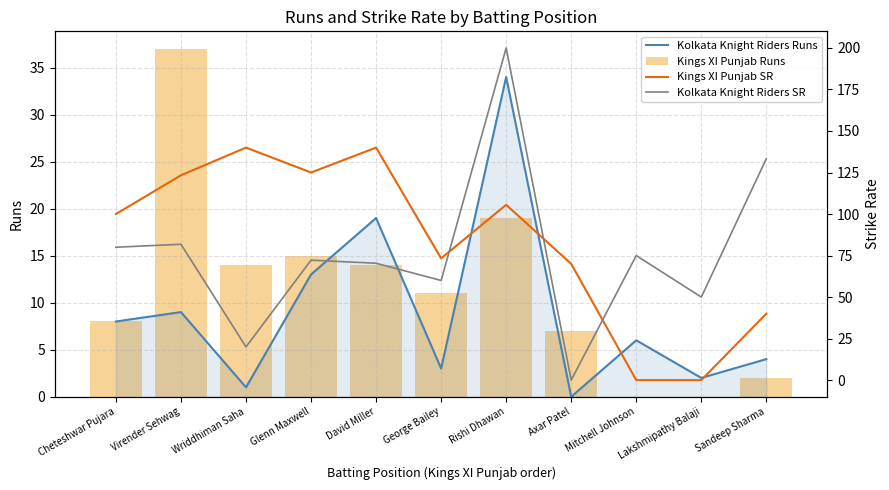

Reading right to left, list all the values displayed in this chart.

Kolkata Knight Riders Runs: Sandeep Sharma=4.0	Lakshmipathy Balaji=2.0	Mitchell Johnson=6.0	Axar Patel=0.0	Rishi Dhawan=34.0	George Bailey=3.0	David Miller=19.0	Glenn Maxwell=13.0	Wriddhiman Saha=1.0	Virender Sehwag=9.0	Cheteshwar Pujara=8.0
Kings XI Punjab Runs: Sandeep Sharma=2.0	Lakshmipathy Balaji=0.0	Mitchell Johnson=0.0	Axar Patel=7.0	Rishi Dhawan=19.0	George Bailey=11.0	David Miller=14.0	Glenn Maxwell=15.0	Wriddhiman Saha=14.0	Virender Sehwag=37.0	Cheteshwar Pujara=8.0
Kings XI Punjab SR: Sandeep Sharma=40.0	Lakshmipathy Balaji=0.0	Mitchell Johnson=0.0	Axar Patel=70.0	Rishi Dhawan=105.5	George Bailey=73.3	David Miller=140.0	Glenn Maxwell=125.0	Wriddhiman Saha=140.0	Virender Sehwag=123.3	Cheteshwar Pujara=100.0
Kolkata Knight Riders SR: Sandeep Sharma=133.3	Lakshmipathy Balaji=50.0	Mitchell Johnson=75.0	Axar Patel=0.0	Rishi Dhawan=200.0	George Bailey=60.0	David Miller=70.4	Glenn Maxwell=72.2	Wriddhiman Saha=20.0	Virender Sehwag=81.8	Cheteshwar Pujara=80.0